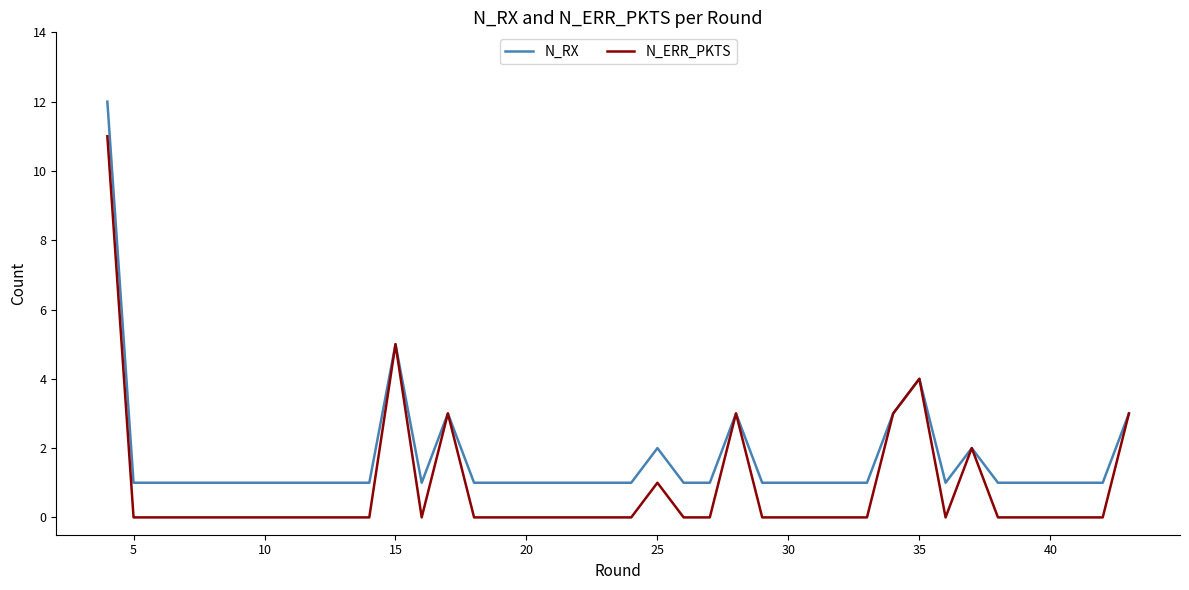

What is the highest value of the N_RX series?

12